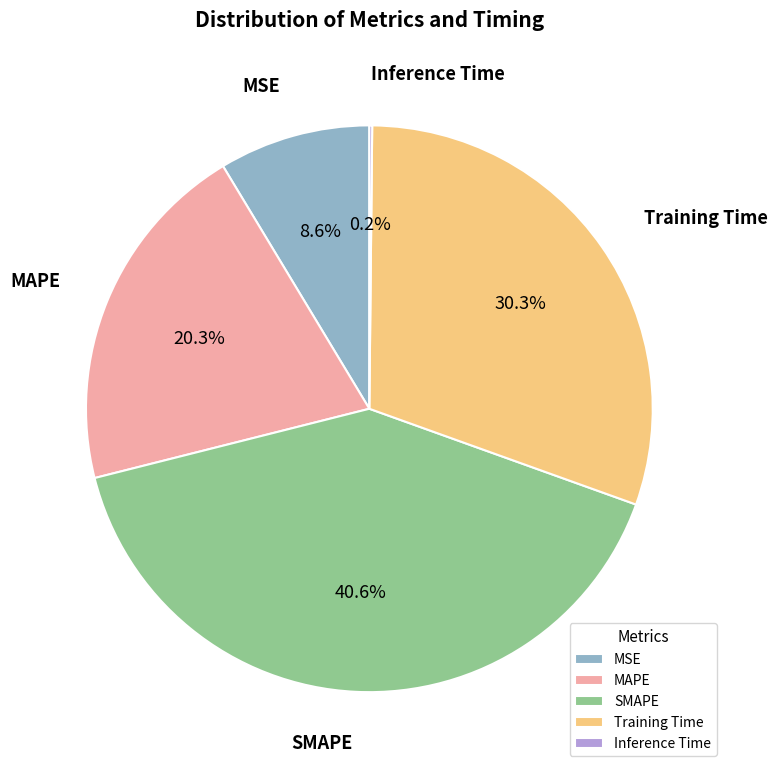

What percentage is NOT represented by MAPE?

79.7%